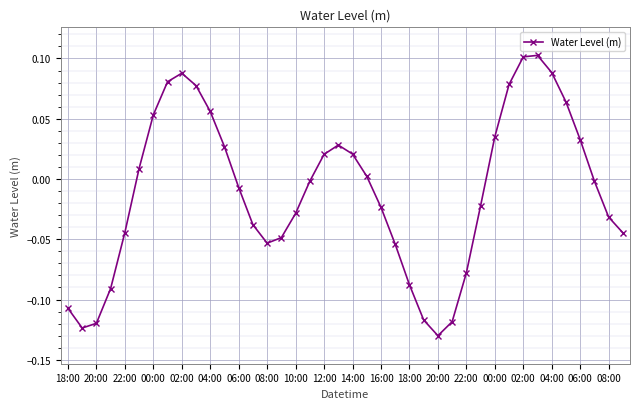

How many interior local peaks (higher than both neighbors) does the data have?

3